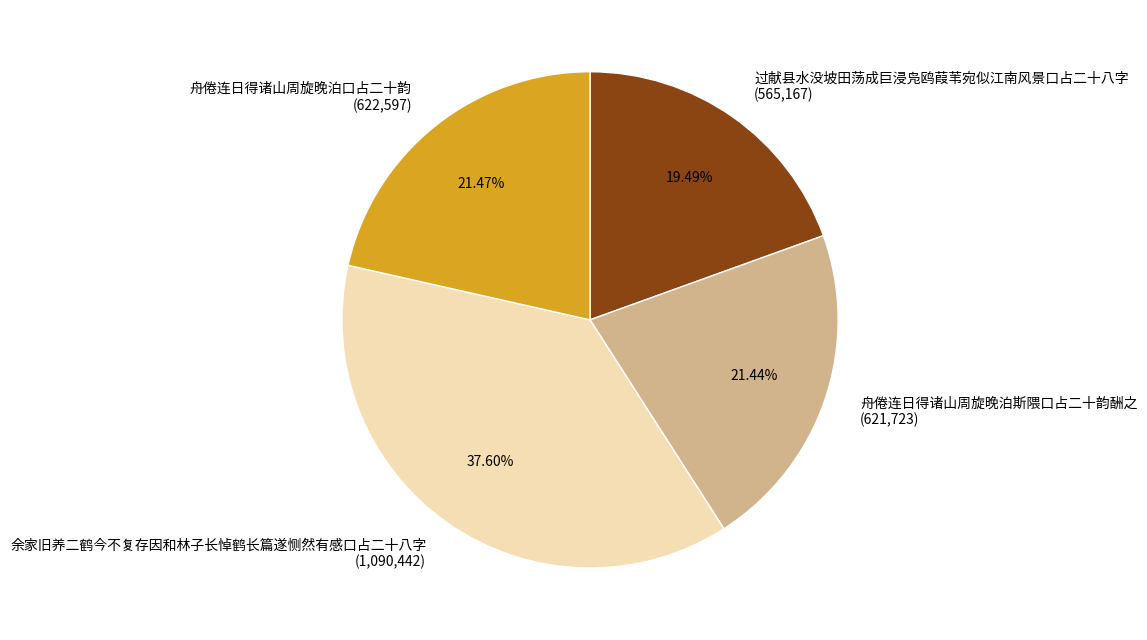

Do 过献县水没坡田荡成巨浸凫鸥葭苇宛似江南风景口占二十八字 and 舟倦连日得诸山周旋晚泊斯隈口占二十韵酬之 together represent more than half of the pie?

No